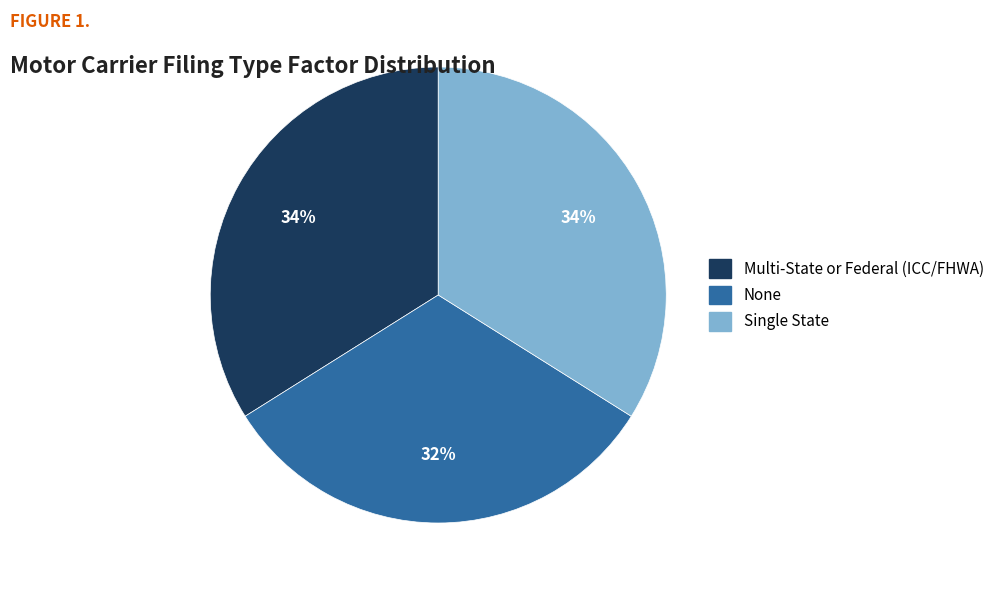

What is the smallest slice in the pie chart?

None